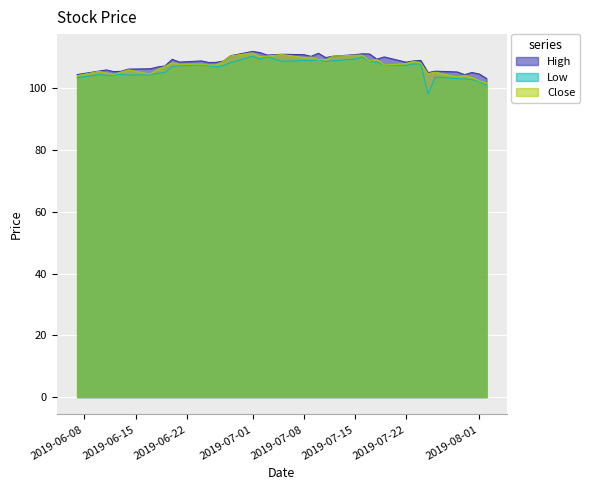

What is the maximum value shown in the chart?

112.0